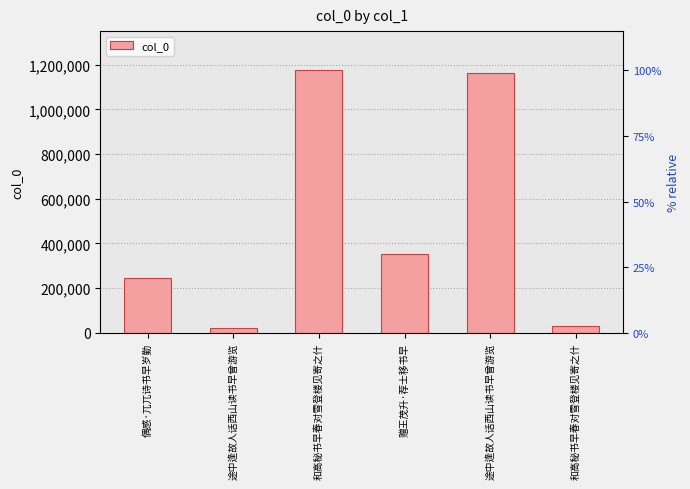

The chart shows a value of 337808 at 偶感·兀兀诗书早岁勤. True or false?

False